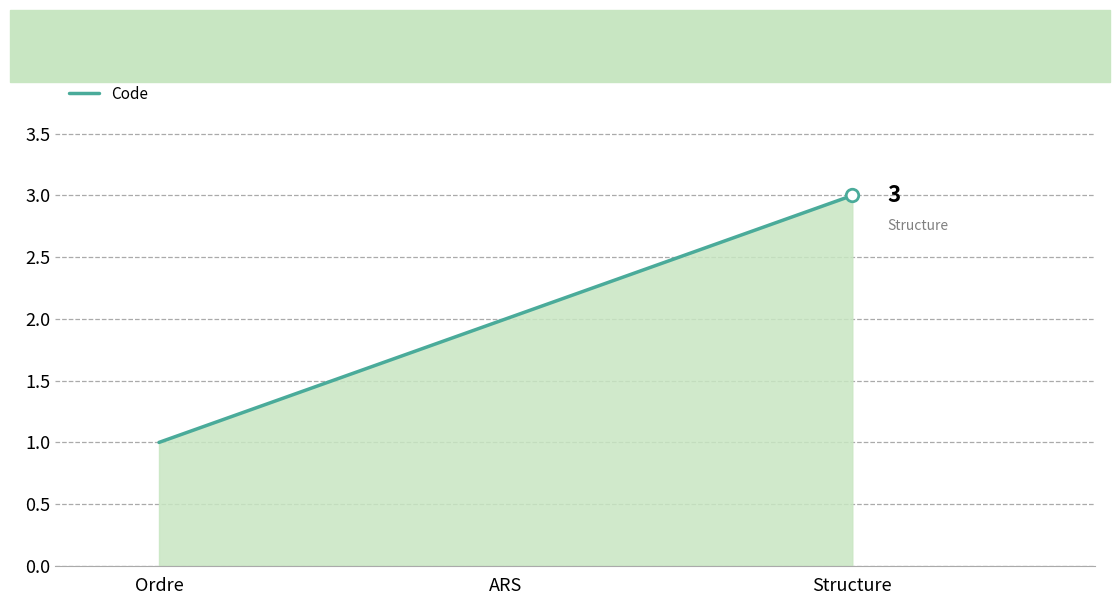

How many distinct data groups are displayed?

1